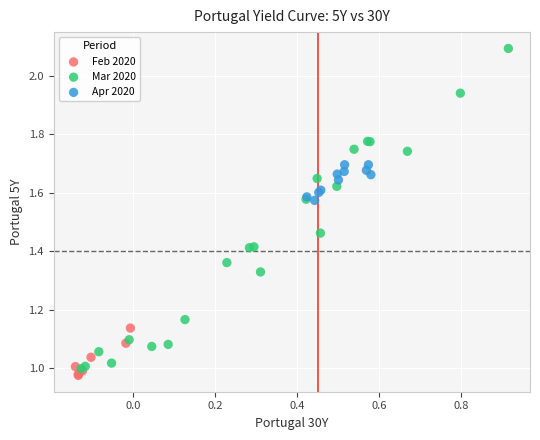

Which series contains the lowest Y value?

Feb 2020